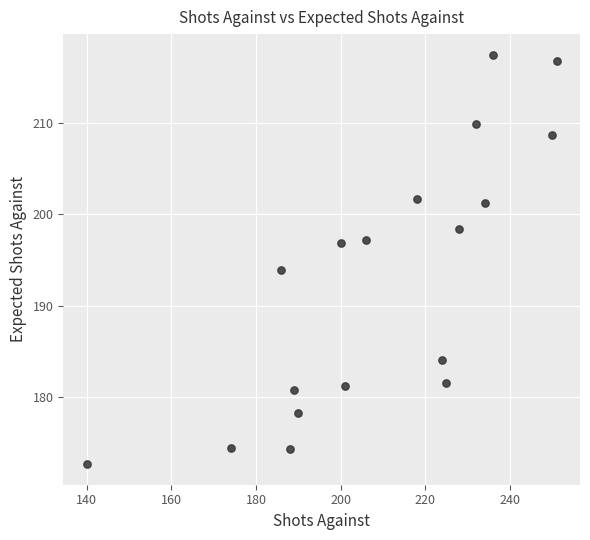

What Y value in the scatter plot is closest to 195?

193.9